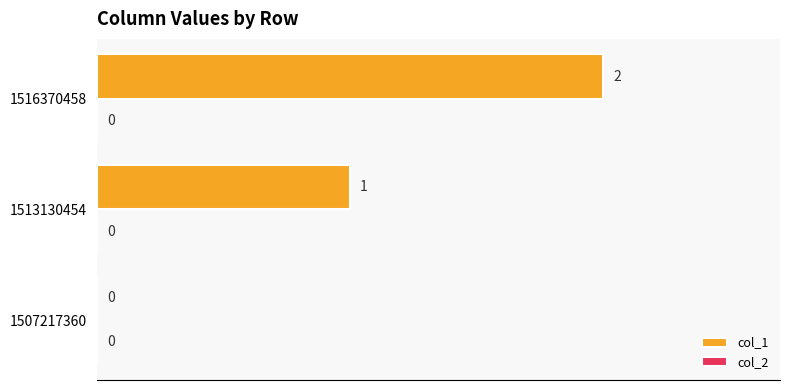

What is the change in value from 1513130454 to 1516370458?

+1